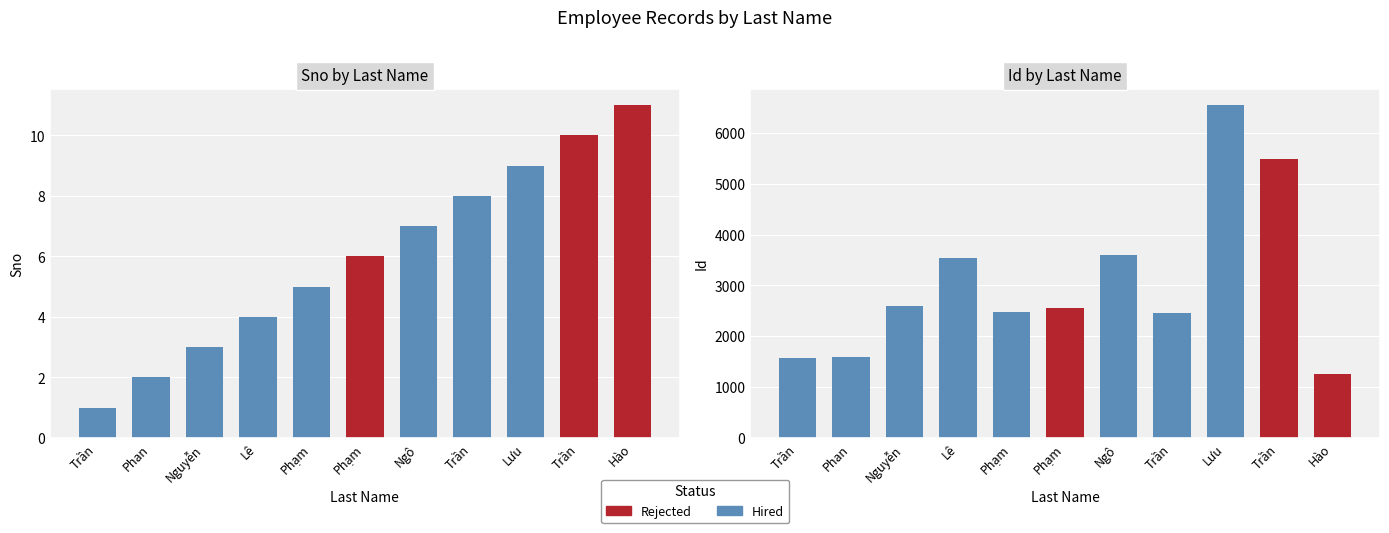

Where is the data nearest to the value 6?

Phạm